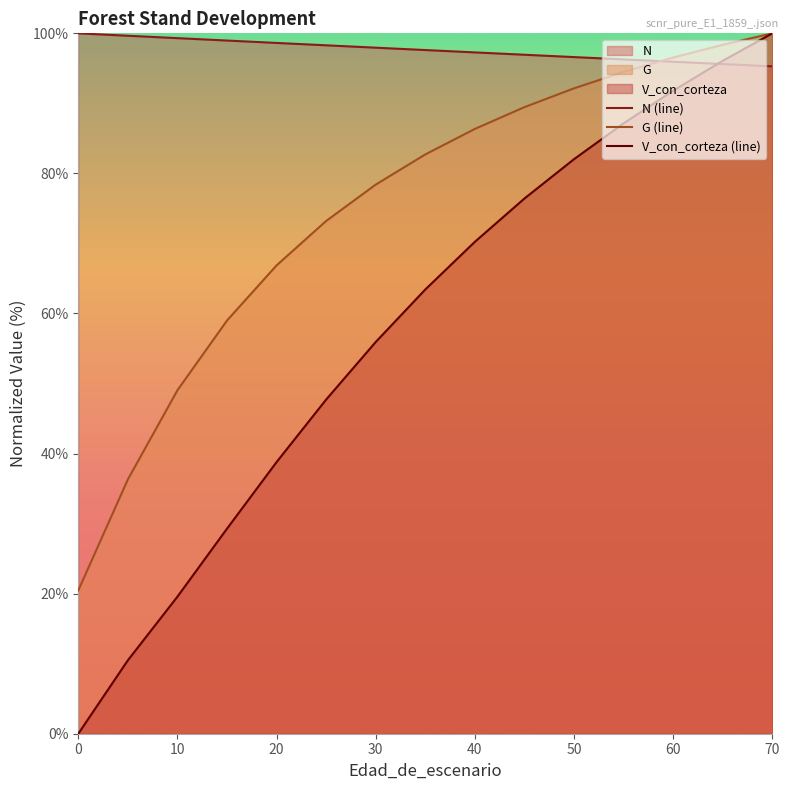

Which has a higher value, 60 or 40?

40